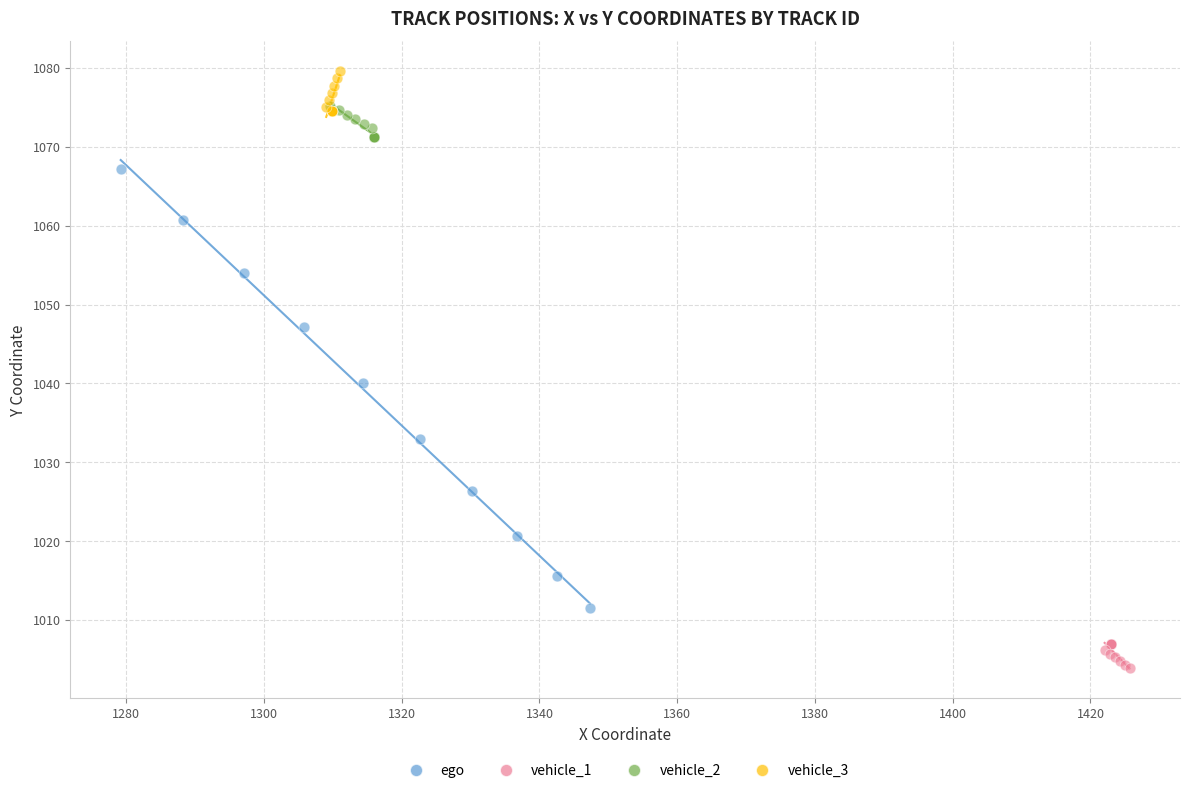

Which series reaches the minimum Y coordinate?

vehicle_1